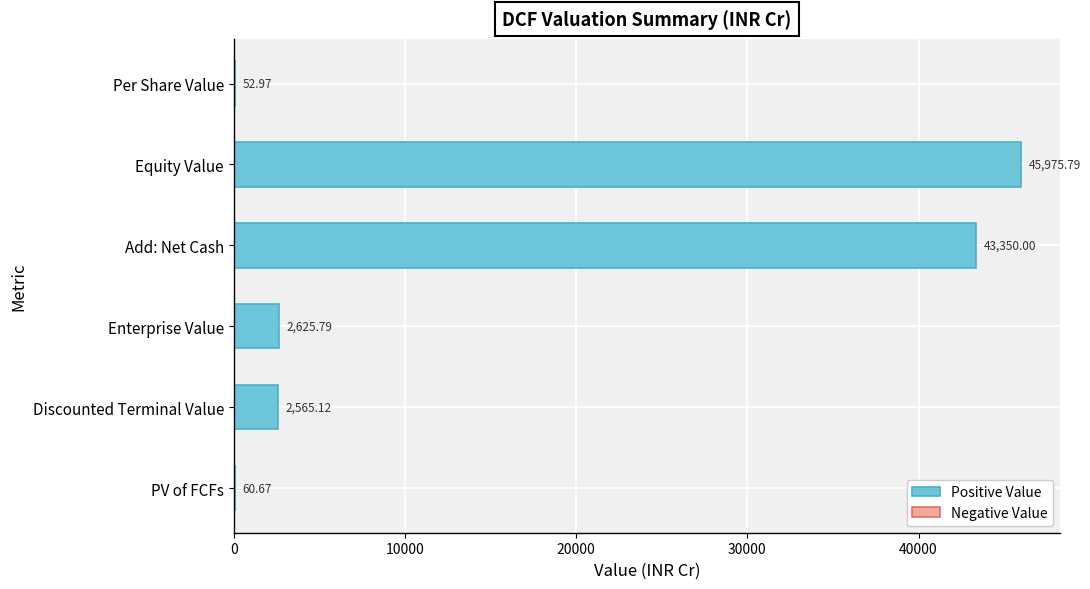

Count the number of categories in the chart.

6